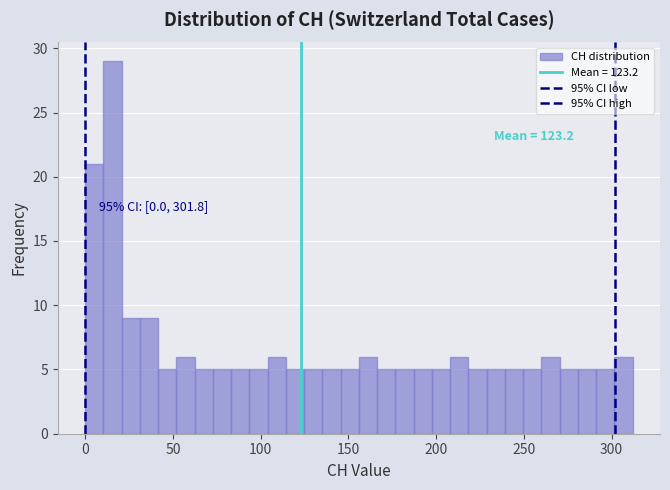

Read against the x-axis, roughly where is the centre of the tallest bar?

15